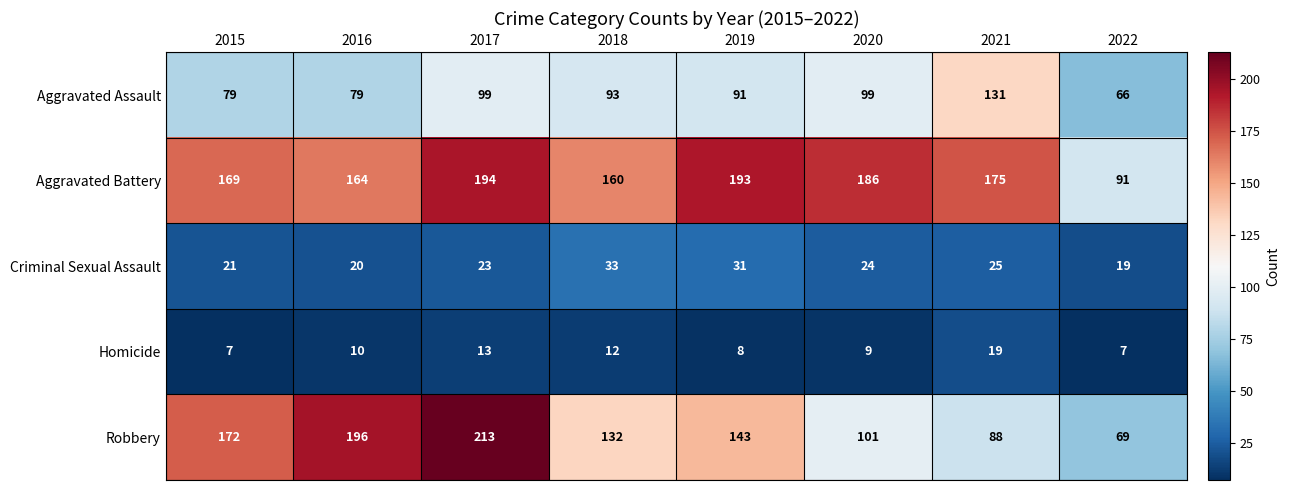

What is the maximum value shown in the chart?

213